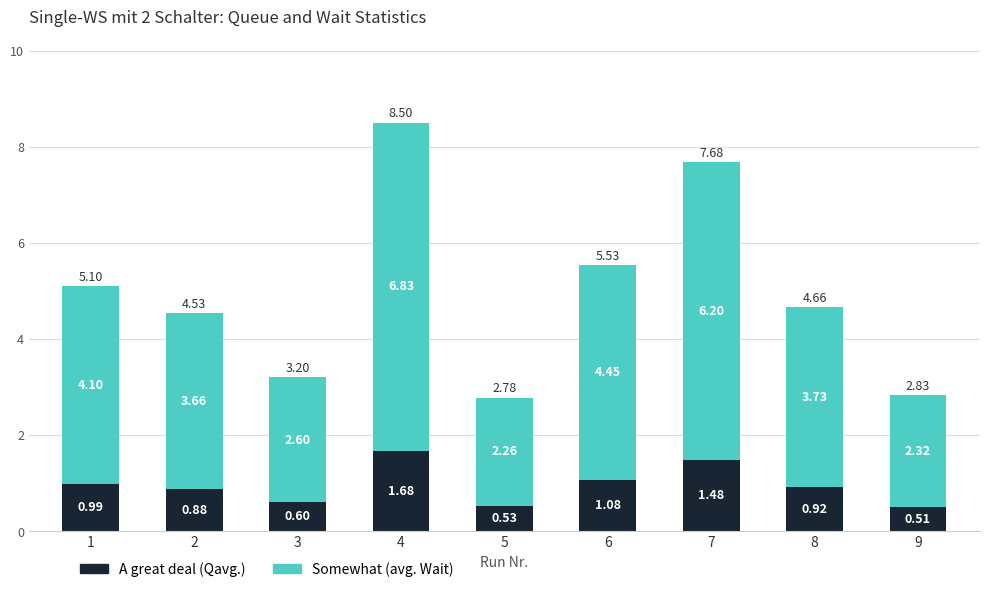

Rank the categories by A great deal (Qavg.) value from lowest to highest.

9, 5, 3, 2, 8, 1, 6, 7, 4